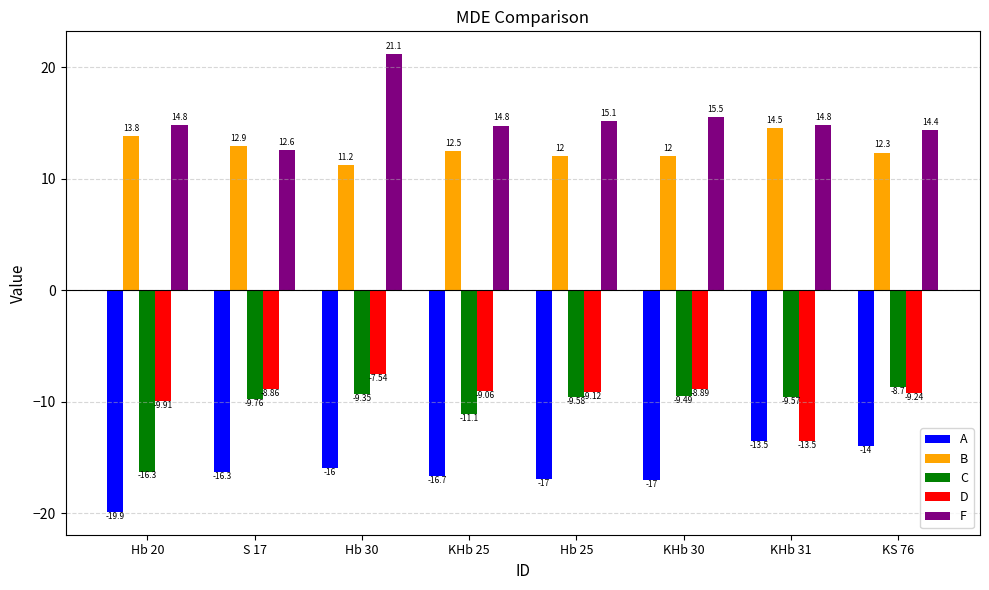

Rank the series by their maximum value, from highest to lowest.

F, B, D, C, A